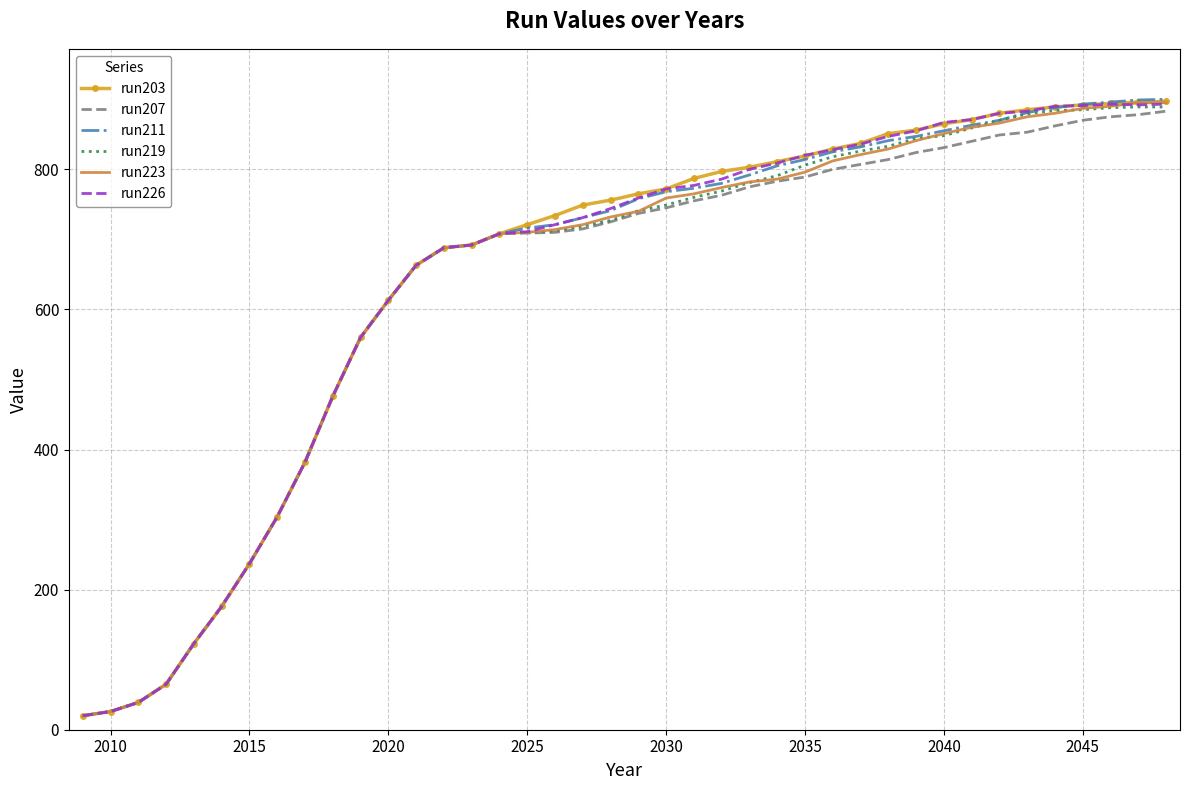

What is the difference between the maximum and second lowest values in the run223 series?

869